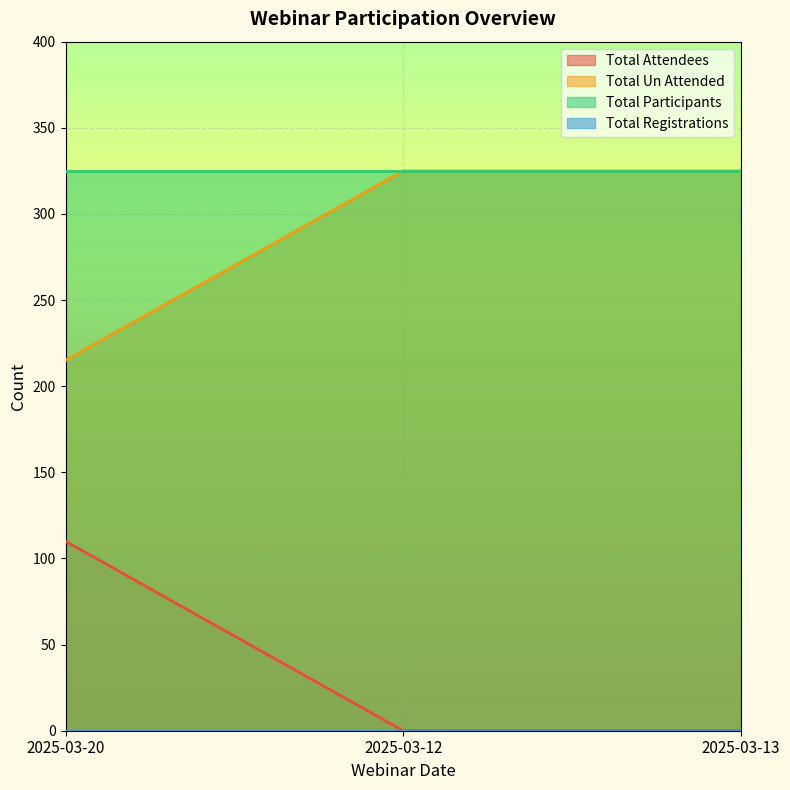

Is it true that Total Participants equals 192 at 2025-03-12?

False